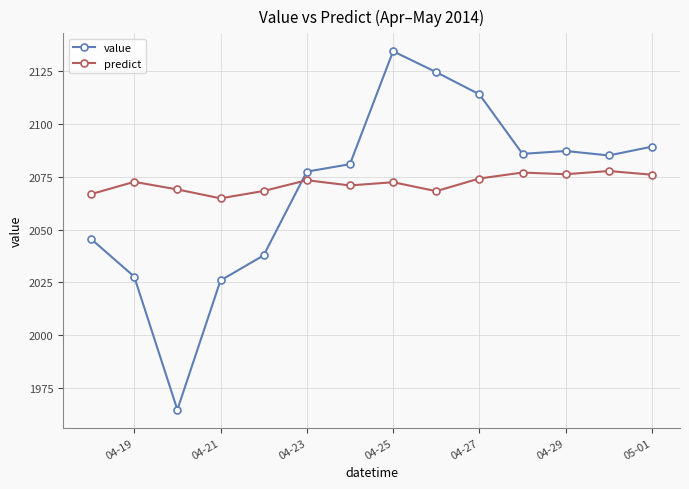

What is the maximum value for value?

2134.5